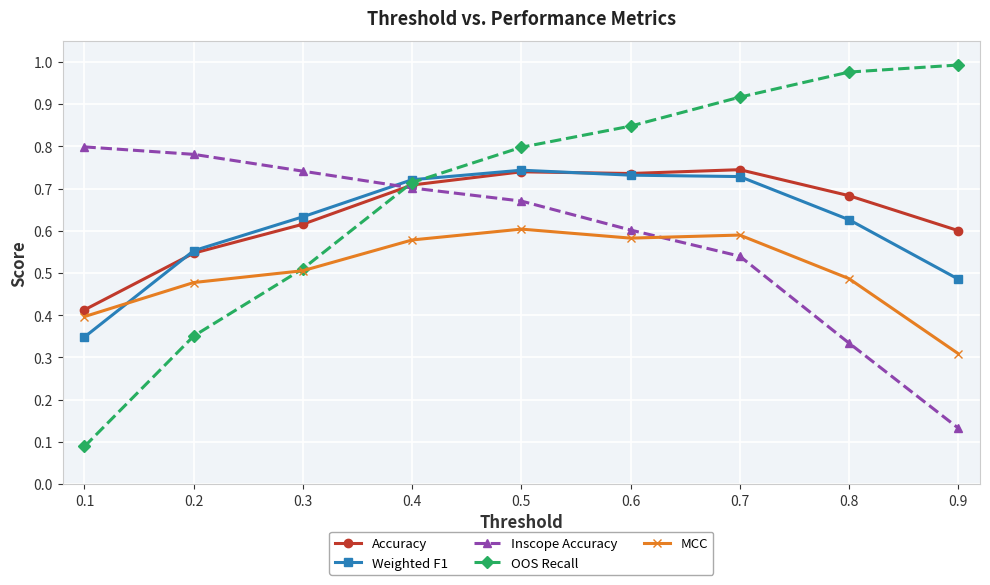

How many lines are shown in the chart?

5